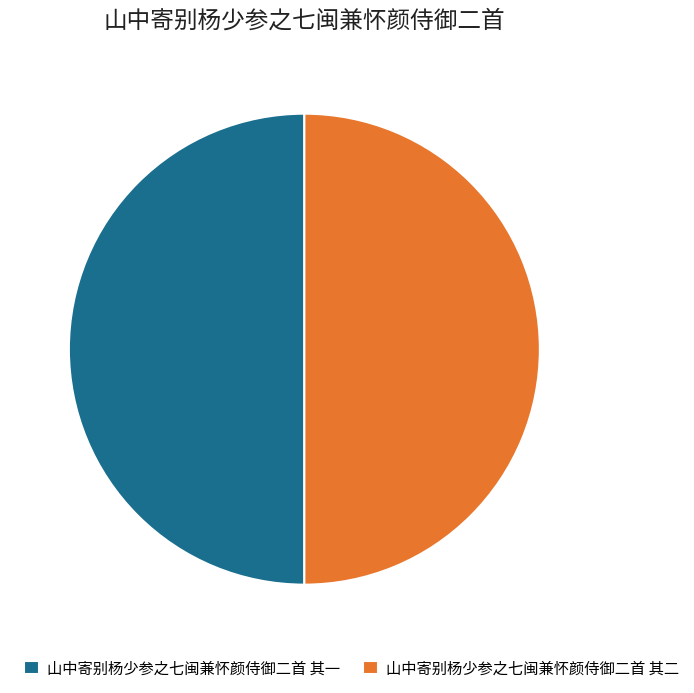

Do 山中寄别杨少参之七闽兼怀颜侍御二首 其二 and 山中寄别杨少参之七闽兼怀颜侍御二首 其一 together represent more than half of the pie?

Yes